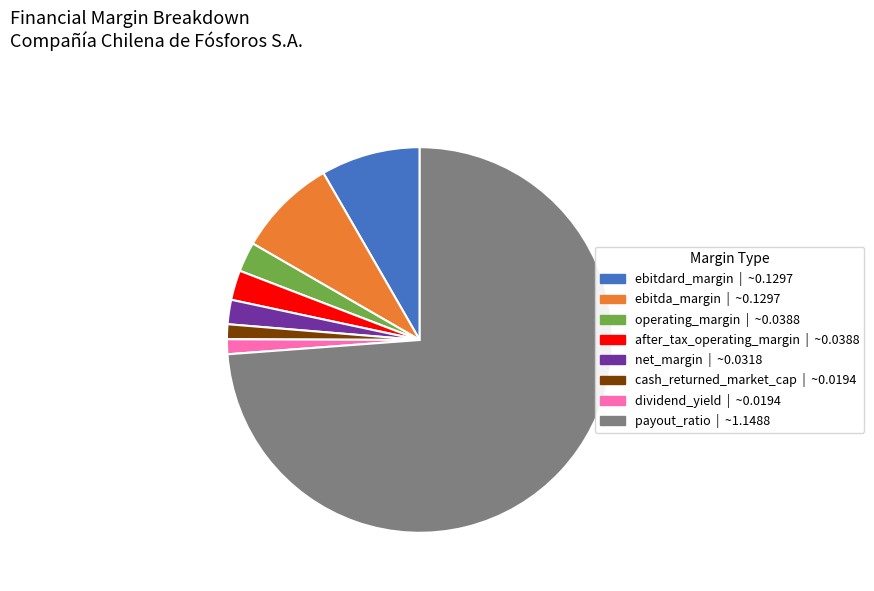

Which category has the biggest portion of the pie?

payout_ratio